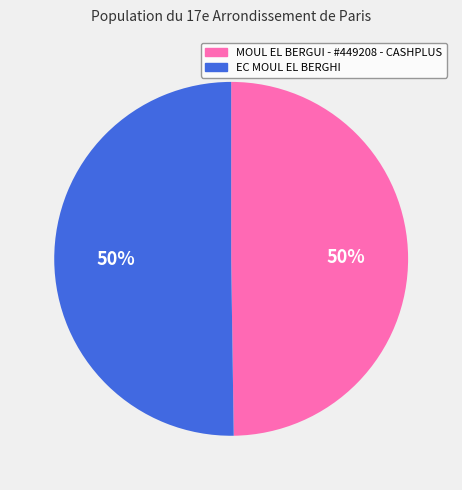

What percentage is the EC MOUL EL BERGHI slice, to the nearest percent?

50%